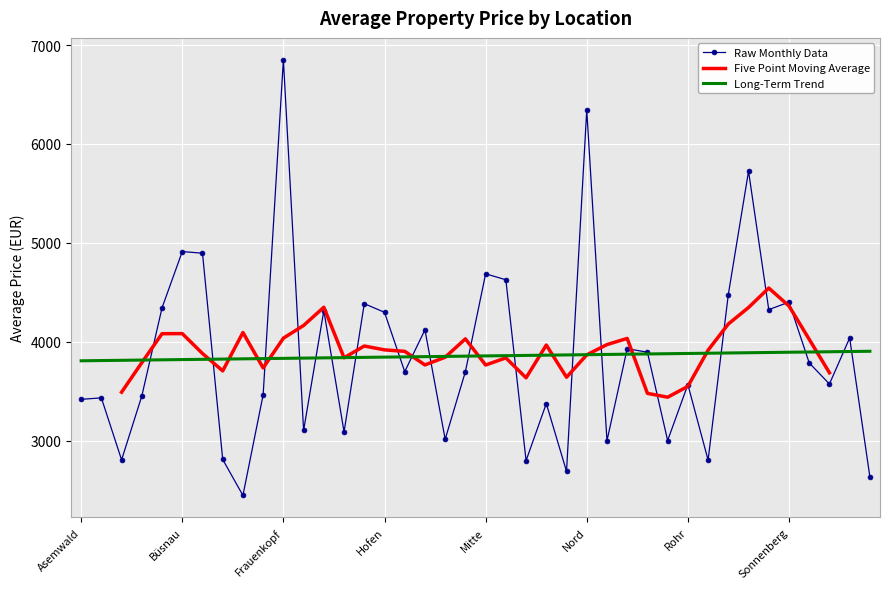

At which label does the data first exceed 3696?

Botnang